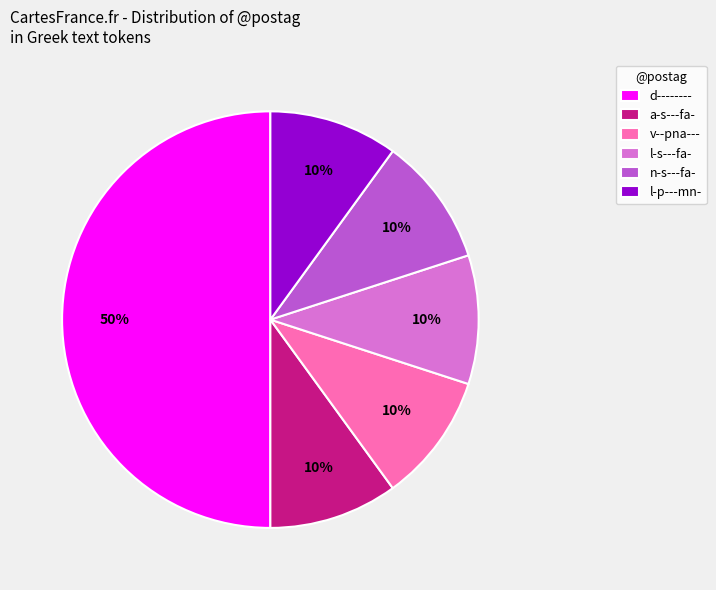

To the nearest percent, what portion does n-s---fa- represent?

10%